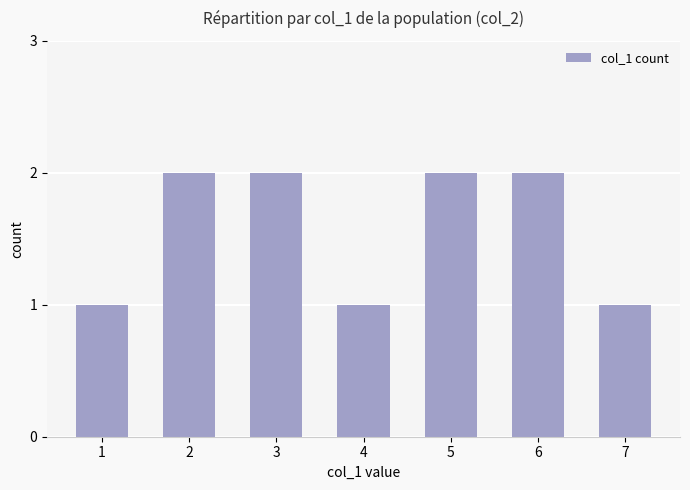

What is the approximate value at 3?

2